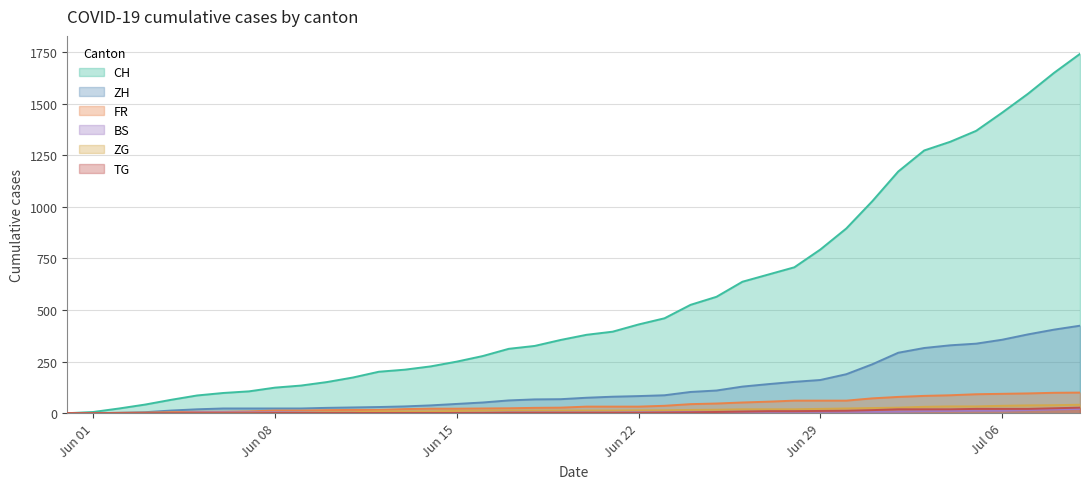

Reading left to right, transcribe all the data shown in this chart.

CH: 0	6	23	42	65	86	98	106	124	134	151	173	201	211	227	250	277	312	326	355	380	395	430	460	525	564	637	672	707	793	895	1027	1171	1273	1315	1368	1456	1548	1649	1741
ZH: 0	0	2	5	13	19	23	23	23	23	26	28	30	33	38	45	52	62	67	68	75	80	83	87	103	110	129	141	152	161	189	237	293	316	329	337	356	382	405	424
FR: 0	0	2	3	5	7	7	9	13	13	15	16	16	20	22	22	23	24	26	27	32	32	32	36	44	47	52	56	61	61	61	72	79	84	87	92	94	96	99	100
BS: 0	0	0	1	1	4	4	4	4	5	5	5	5	5	5	5	5	6	6	7	7	7	7	7	7	7	7	7	7	7	7	7	8	10	11	12	12	15	18	21
ZG: 0	0	0	0	0	0	0	0	1	3	5	5	9	9	9	11	12	13	13	13	13	13	14	14	16	17	19	19	19	21	23	25	27	31	33	33	36	38	39	41
TG: 0	0	0	0	0	0	0	0	1	1	1	1	1	1	1	1	1	2	2	2	2	2	2	3	4	6	8	10	10	11	12	15	19	19	19	21	21	21	24	27